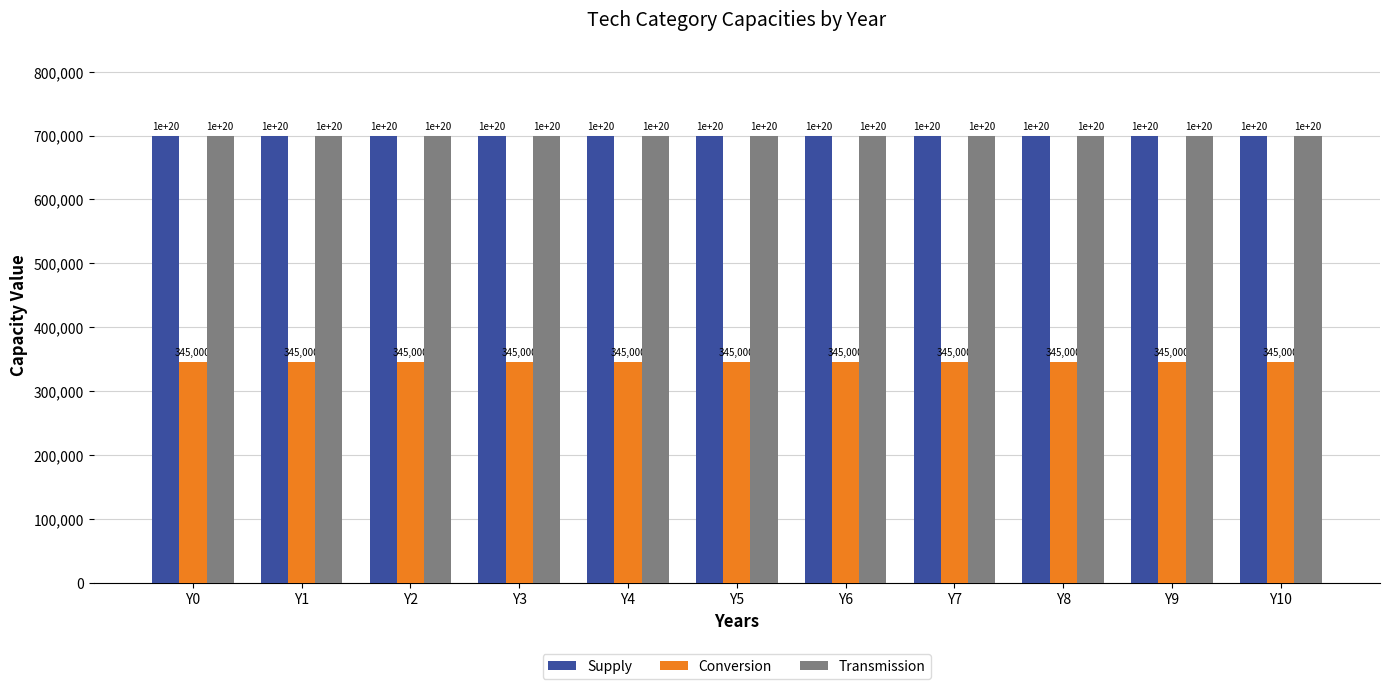

What are all the series names shown in the legend?

Supply, Conversion, Transmission